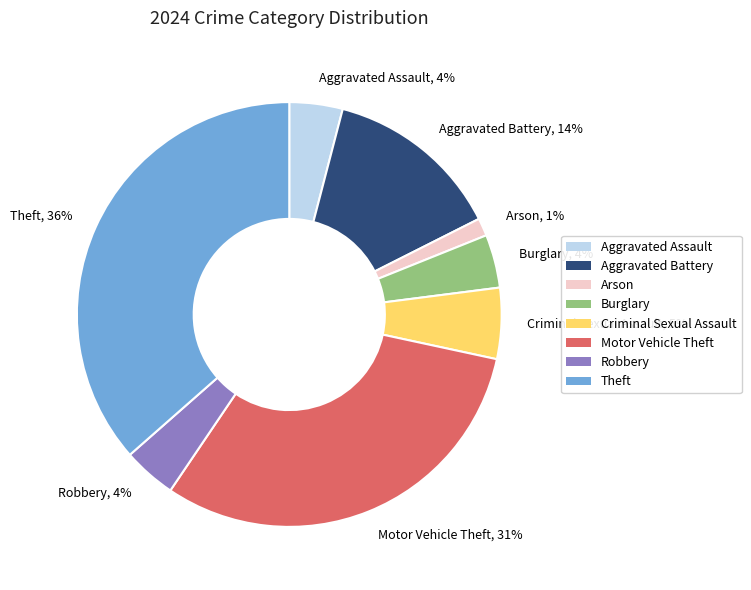

True or false: Criminal Sexual Assault accounts for 11% of the total.

False